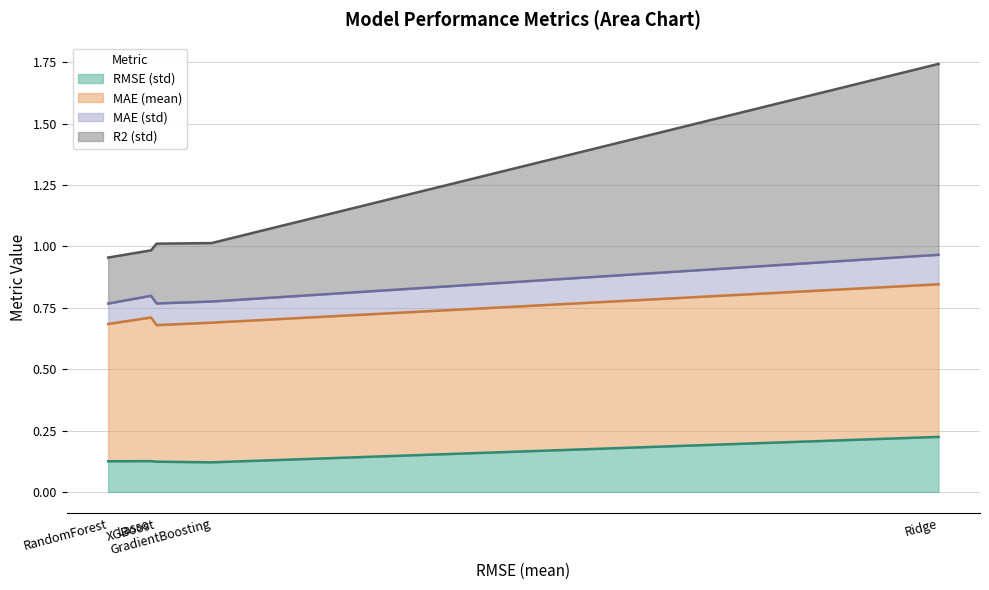

Where is the first local minimum for RMSE (std)?

GradientBoosting